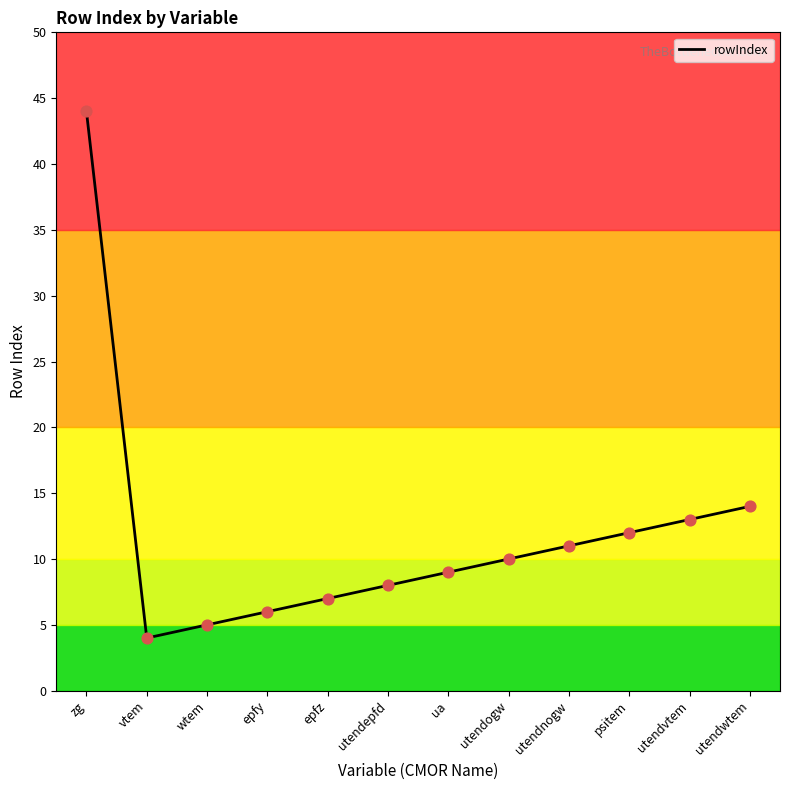

Which has a higher value, ua or epfy?

ua